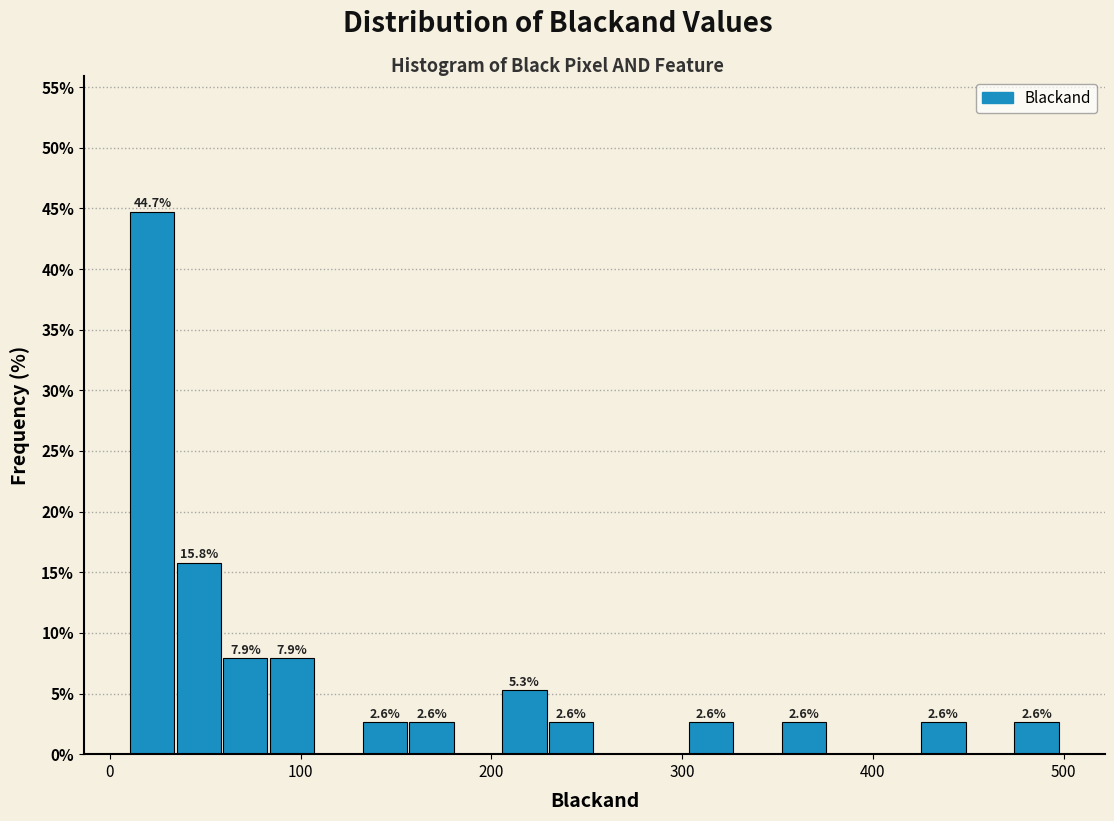

Around what value on the x-axis is the tallest bar? Give the approximate position of its centre, as read against the axis.

20